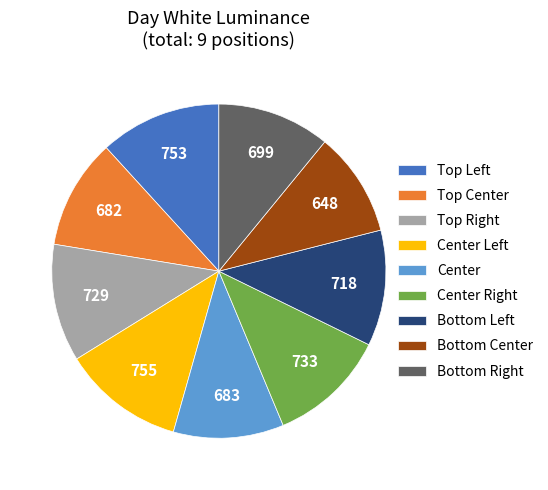

What is the smallest slice in the pie chart?

Bottom Center